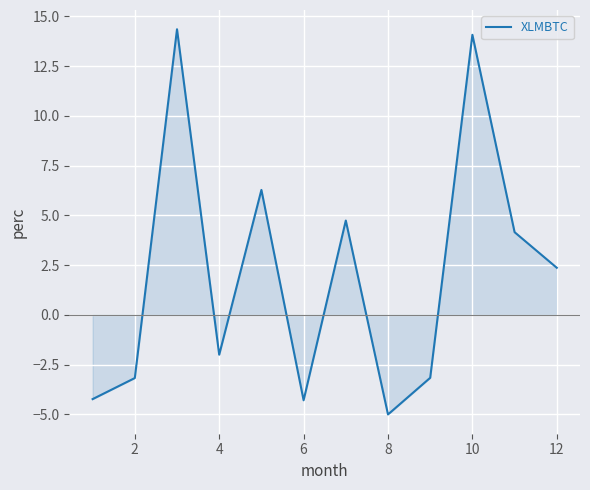

What is the difference between the maximum and minimum values?

19.3